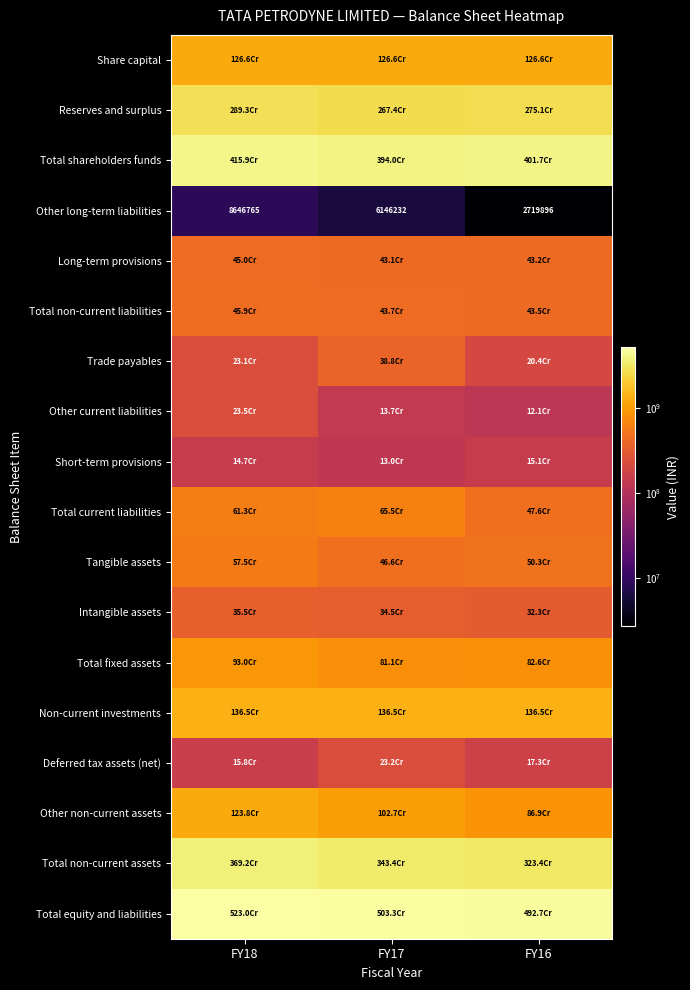

Where is Other long-term liabilities nearest to the value 5683330?

FY17